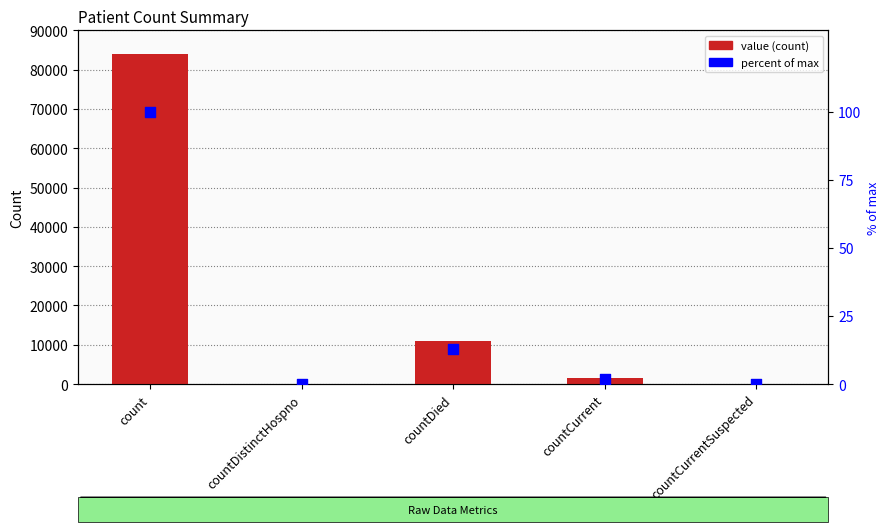

What is the total value across all series at countCurrent?

1455.7